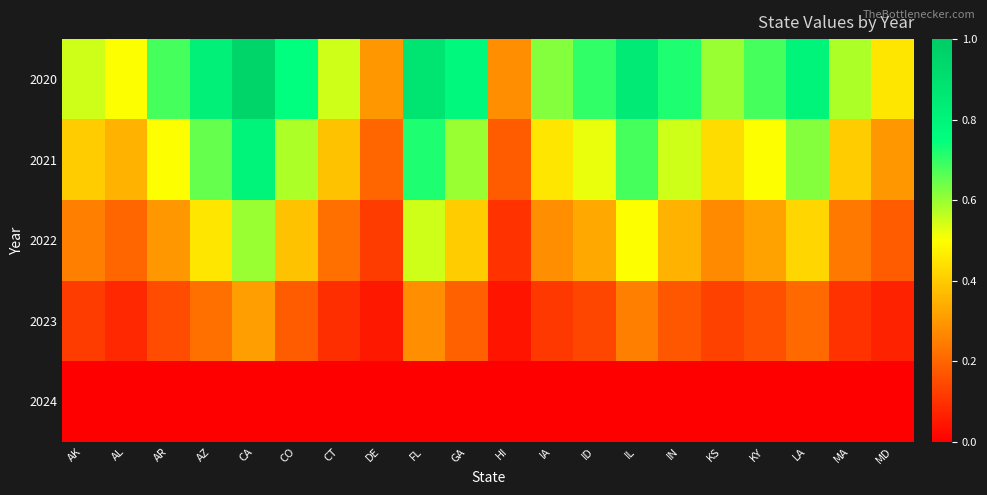

Reading left to right, what are all the values shown in this chart?

2020: AK=0.6	AL=0.5	AR=0.7	AZ=0.8	CA=0.9	CO=0.8	CT=0.6	DE=0.3	FL=0.9	GA=0.8	HI=0.3	IA=0.6	ID=0.7	IL=0.8	IN=0.7	KS=0.6	KY=0.7	LA=0.8	MA=0.6	MD=0.5
2021: AK=0.4	AL=0.3	AR=0.5	AZ=0.7	CA=0.8	CO=0.6	CT=0.4	DE=0.2	FL=0.7	GA=0.6	HI=0.2	IA=0.5	ID=0.5	IL=0.7	IN=0.6	KS=0.4	KY=0.5	LA=0.6	MA=0.4	MD=0.3
2022: AK=0.2	AL=0.2	AR=0.3	AZ=0.5	CA=0.6	CO=0.4	CT=0.2	DE=0.1	FL=0.6	GA=0.4	HI=0.1	IA=0.3	ID=0.3	IL=0.5	IN=0.3	KS=0.3	KY=0.3	LA=0.4	MA=0.2	MD=0.2
2023: AK=0.1	AL=0.1	AR=0.1	AZ=0.2	CA=0.3	CO=0.2	CT=0.1	DE=0.1	FL=0.3	GA=0.2	HI=0.0	IA=0.1	ID=0.1	IL=0.2	IN=0.2	KS=0.1	KY=0.2	LA=0.2	MA=0.1	MD=0.1
2024: AK=0.0	AL=0.0	AR=0.0	AZ=0.0	CA=0.0	CO=0.0	CT=0.0	DE=0.0	FL=0.0	GA=0.0	HI=0.0	IA=0.0	ID=0.0	IL=0.0	IN=0.0	KS=0.0	KY=0.0	LA=0.0	MA=0.0	MD=0.0